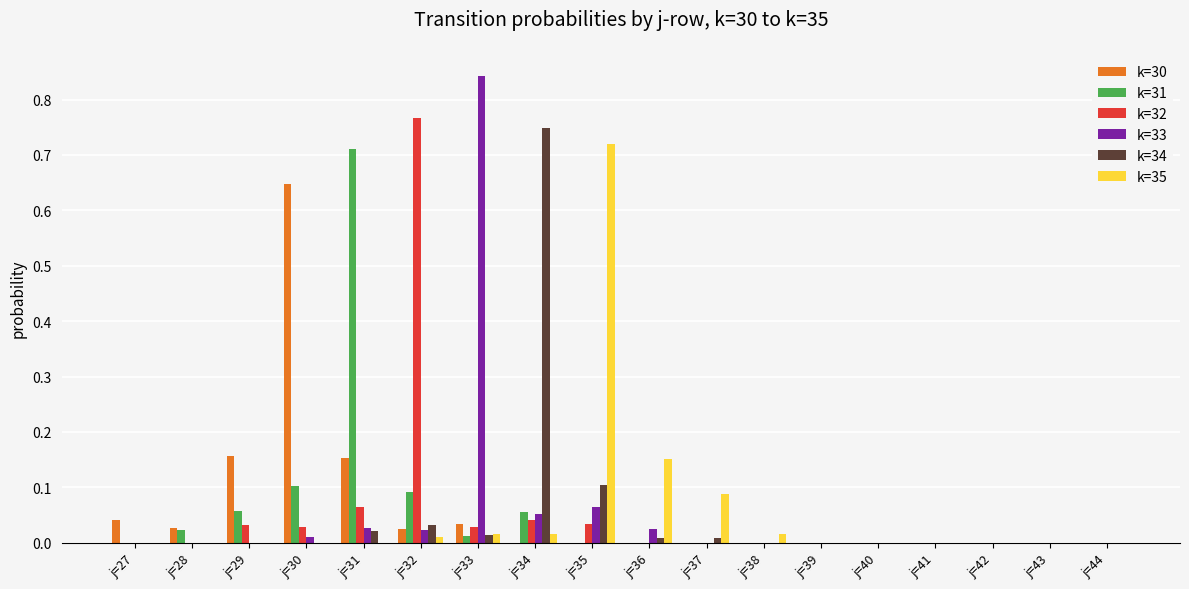

At which label does k=33 reach its peak?

j=33